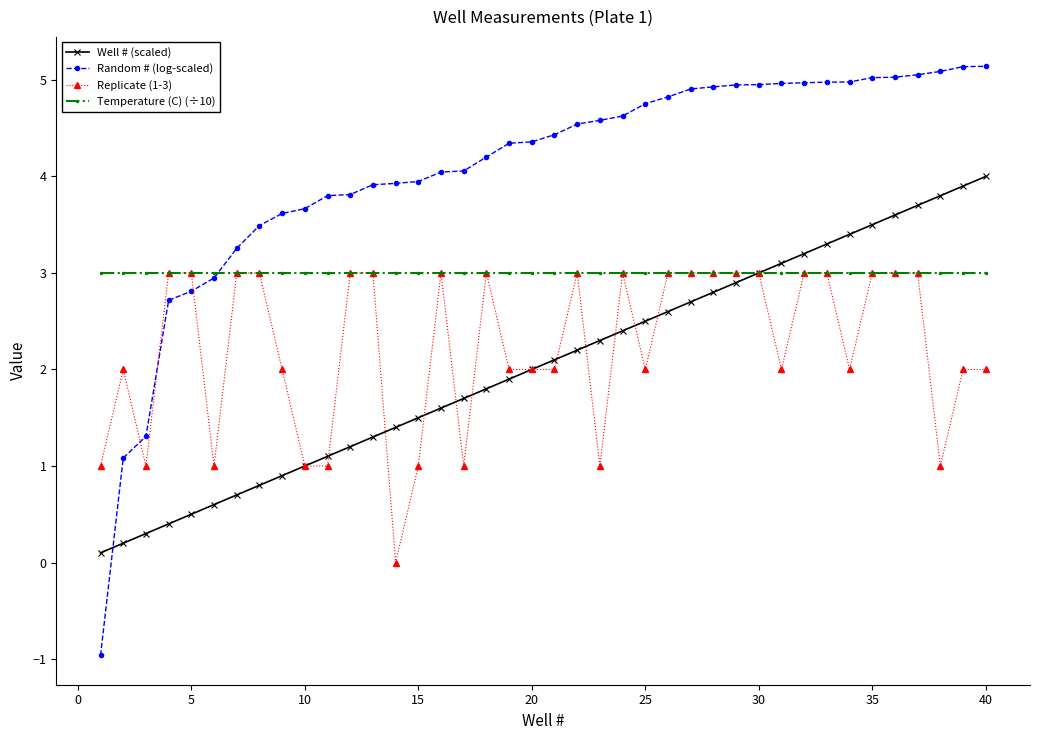

What is the minimum value for Temperature (C) (÷10)?

3.0